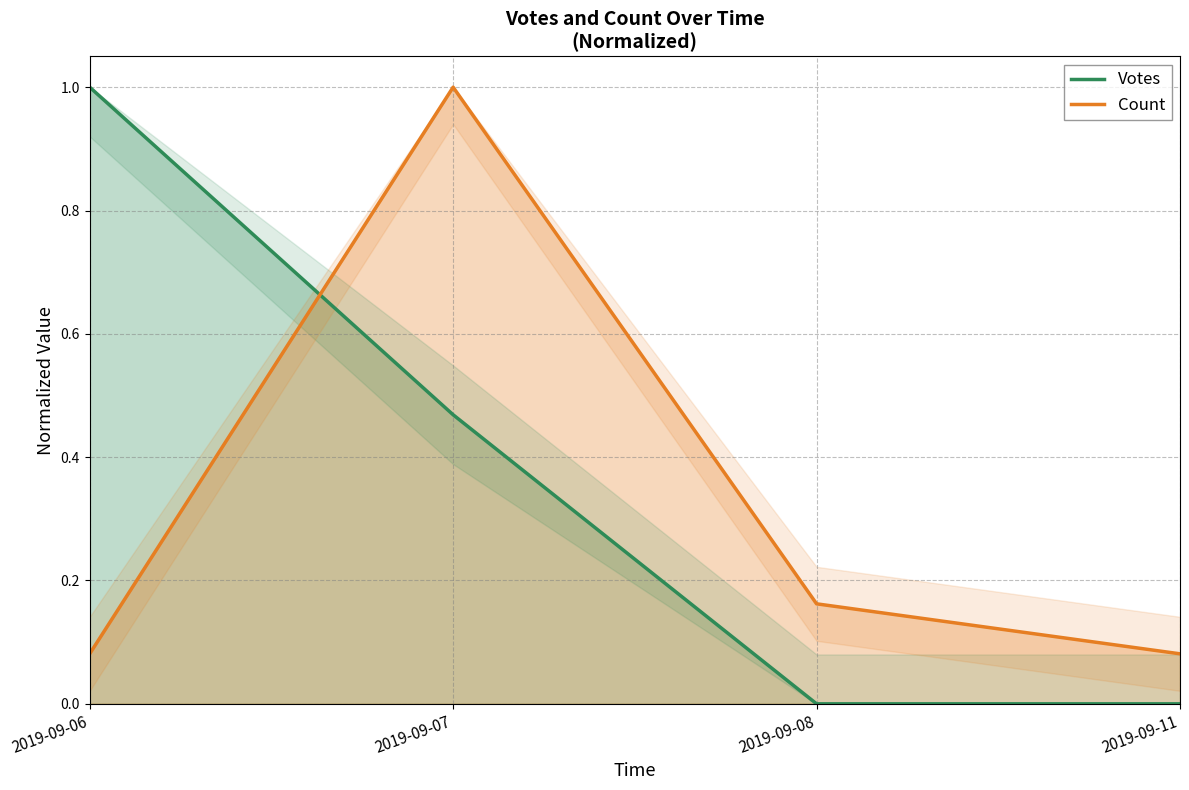

Which category has the lowest value across all series?

2019-09-08